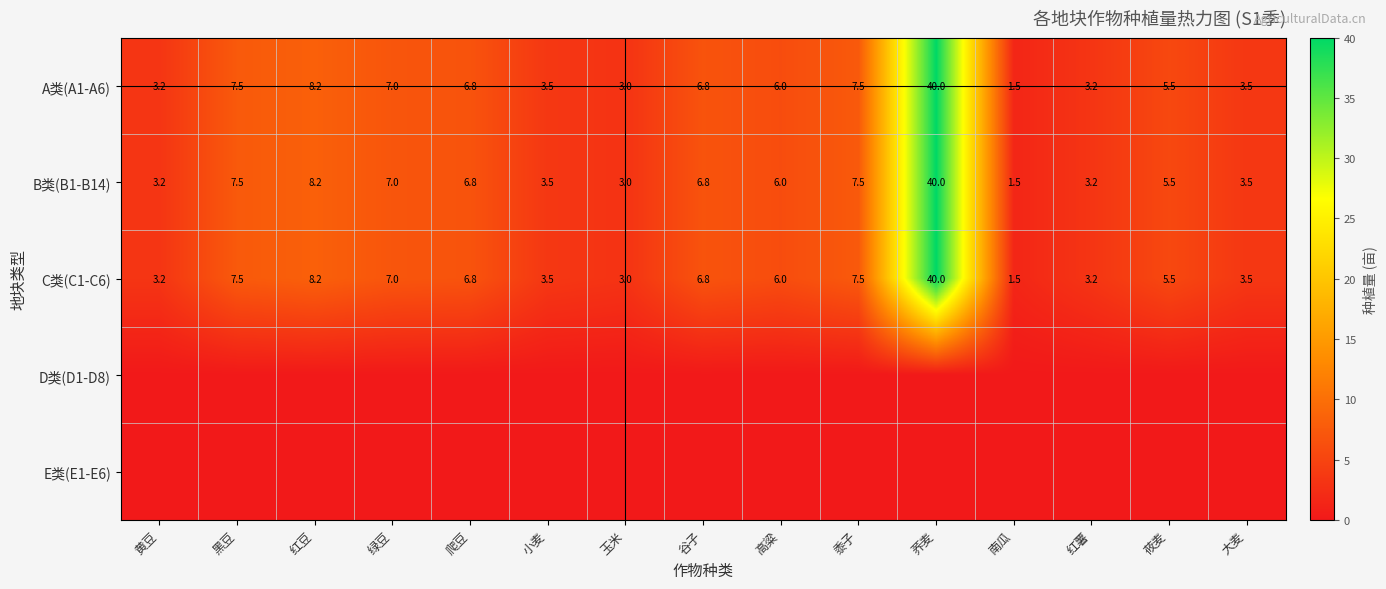

What is the average value of the A类(A1-A6) series?

7.5